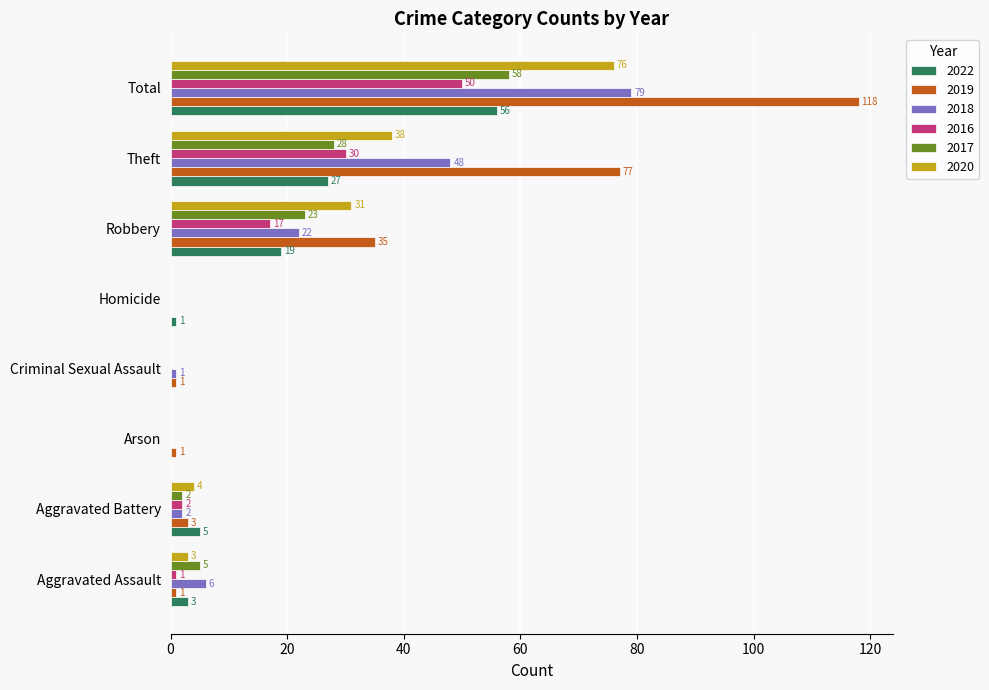

What is the greatest value displayed?

118